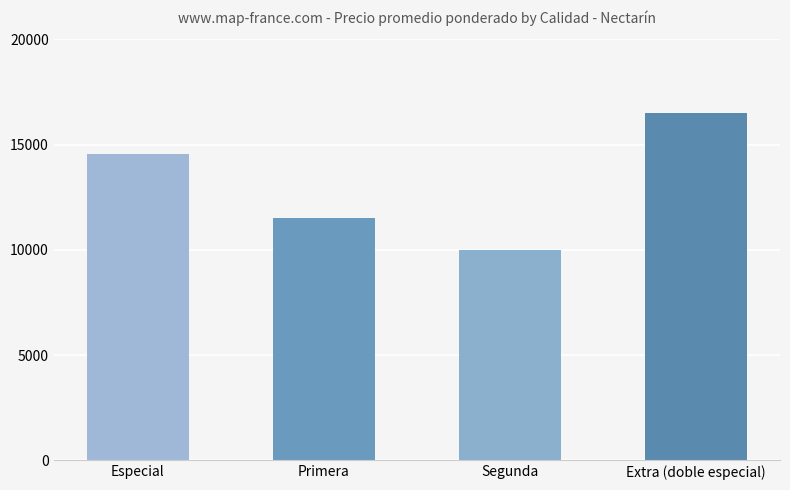

At which label is the value closest to 13250?

Especial